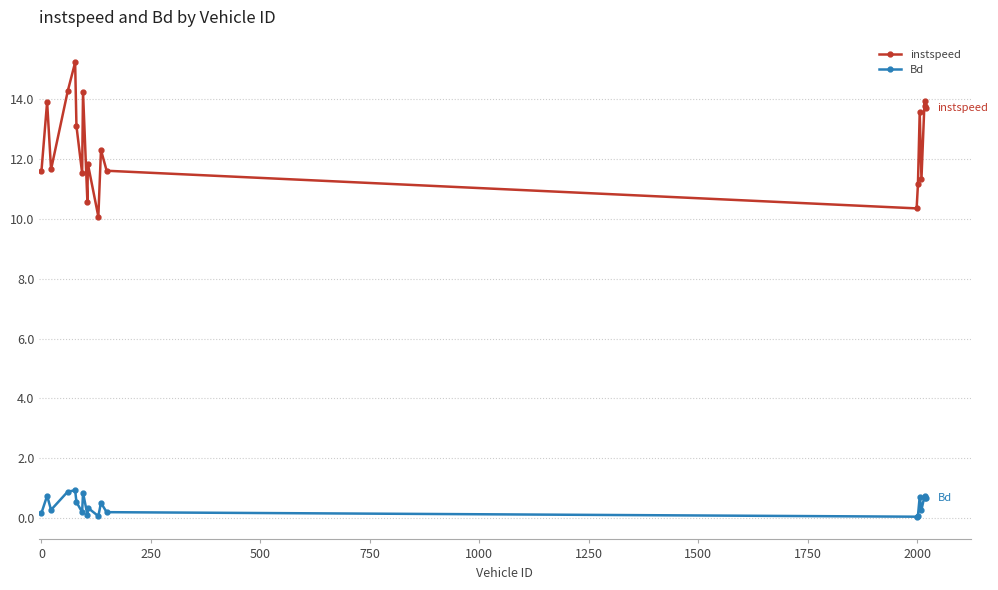

Which series has the widest spread of values?

instspeed